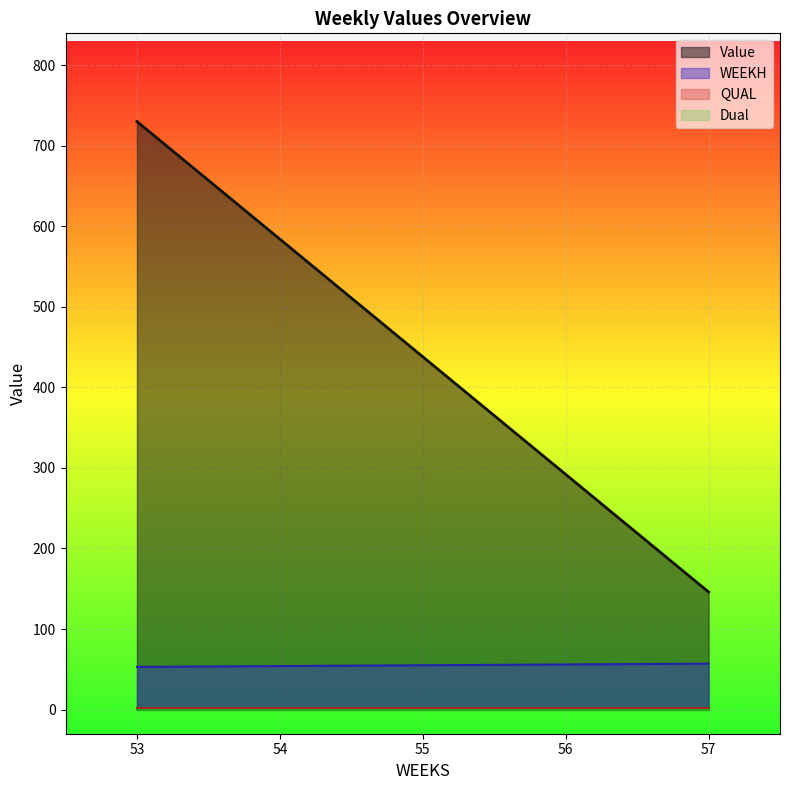

Between 55 and 53, which is larger?

53